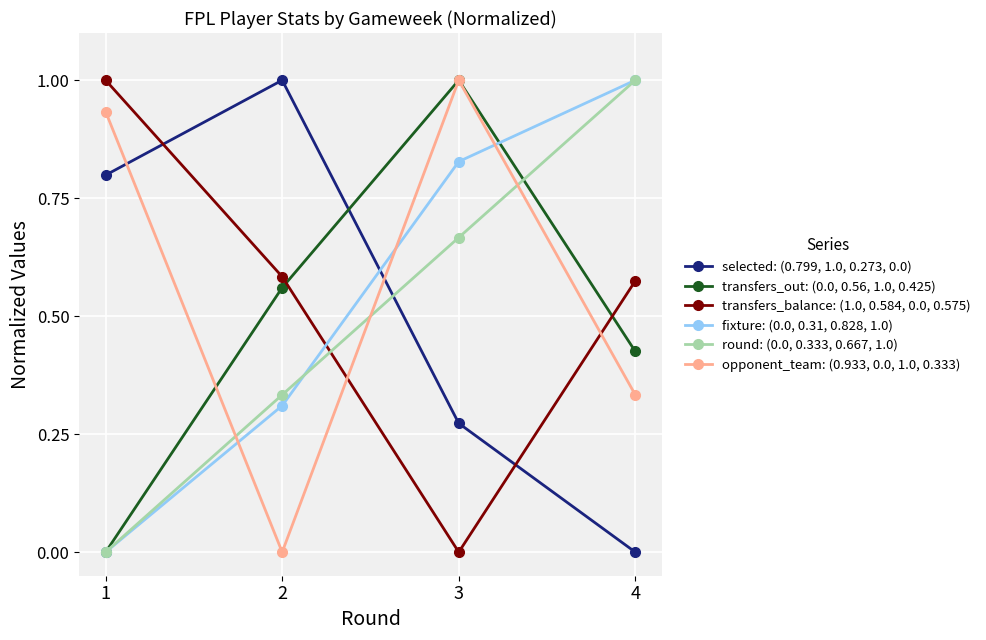

True or false: fixture: (0.0, 0.31, 0.828, 1.0) and opponent_team: (0.933, 0.0, 1.0, 0.333) cross at least once.

True